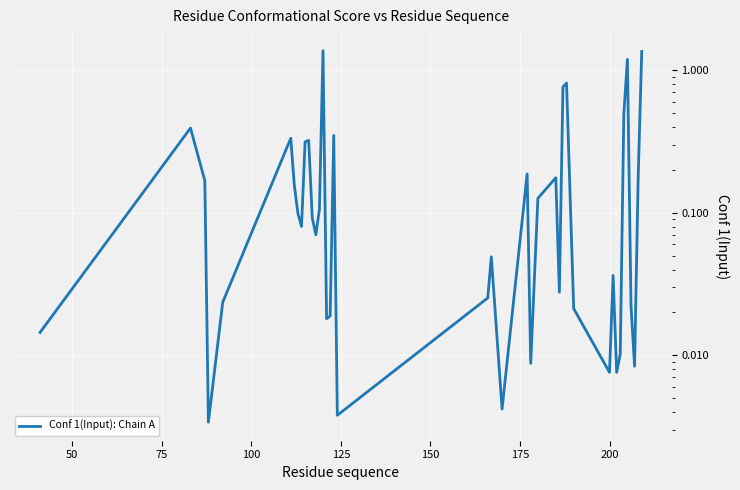

The value at 35 is 2.1. True or false?

False